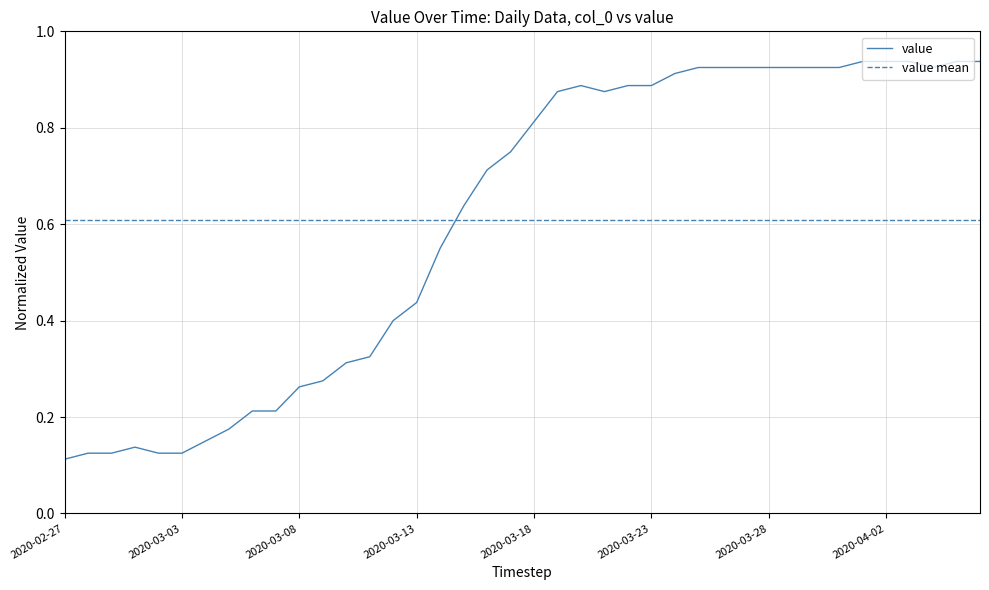

Which series has the largest range (max minus min)?

value